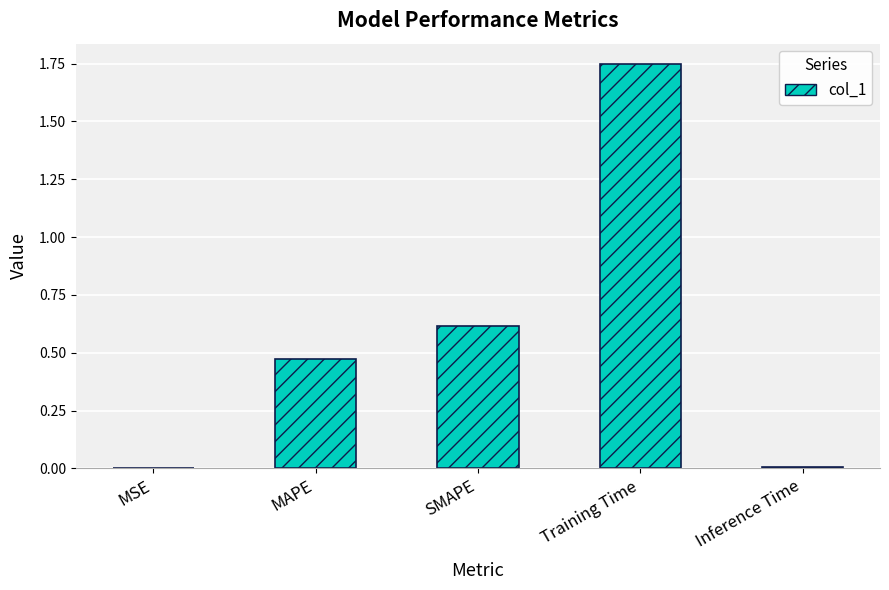

What is the sum of all values?

2.8